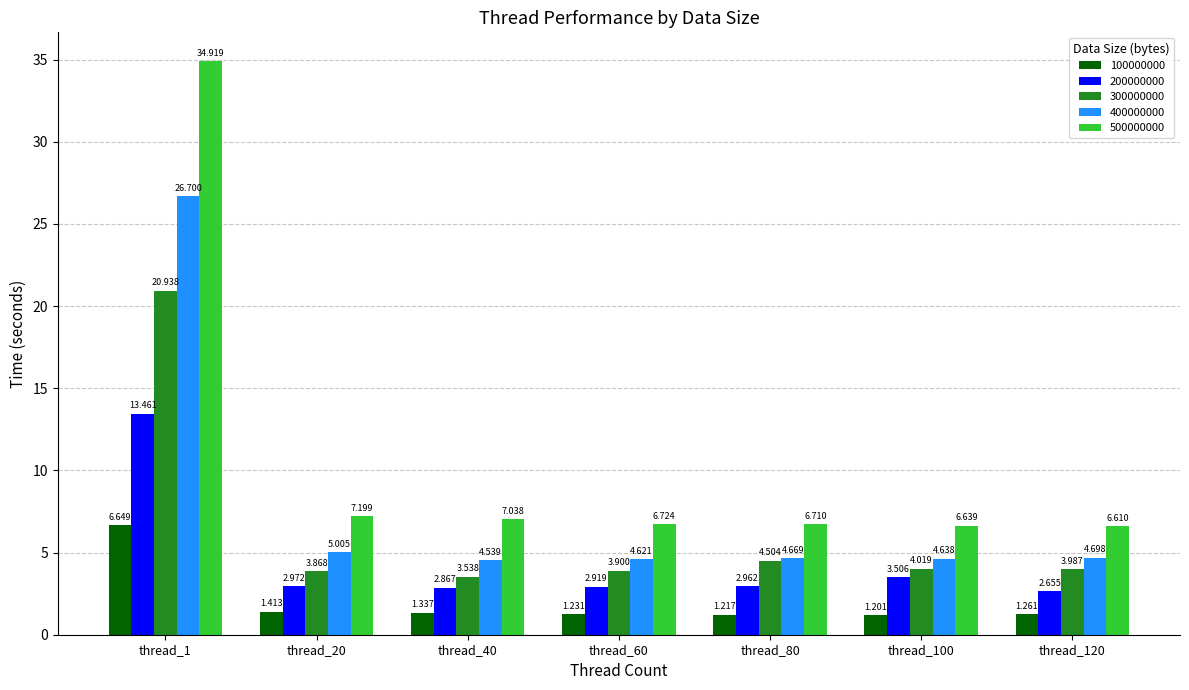

How many bars are there in total?

35